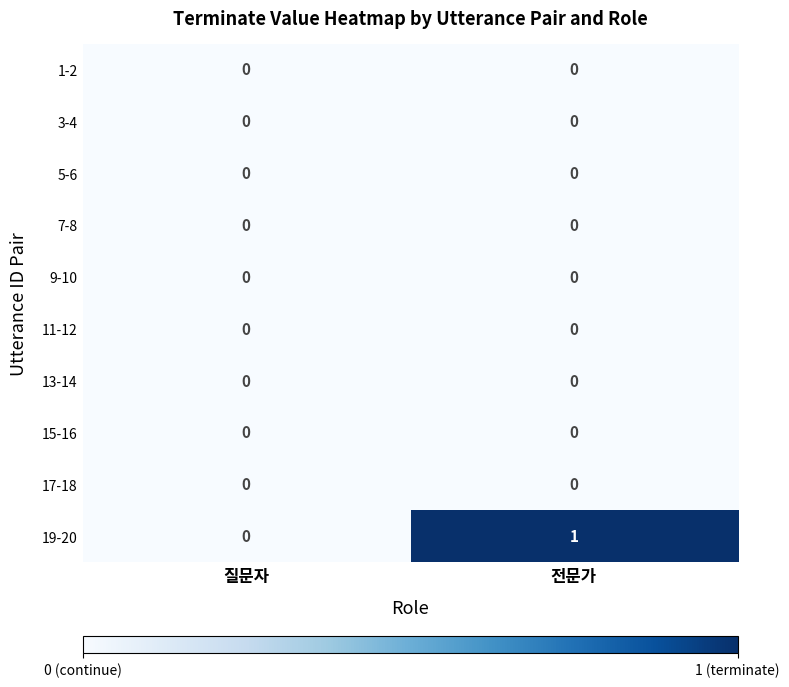

Which category has the highest value in the 19-20 series?

전문가